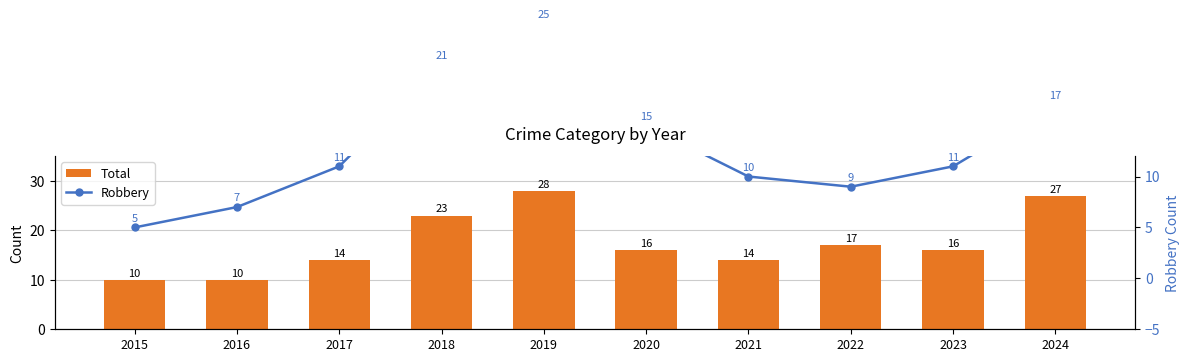

What is the sum of all Robbery values?

131